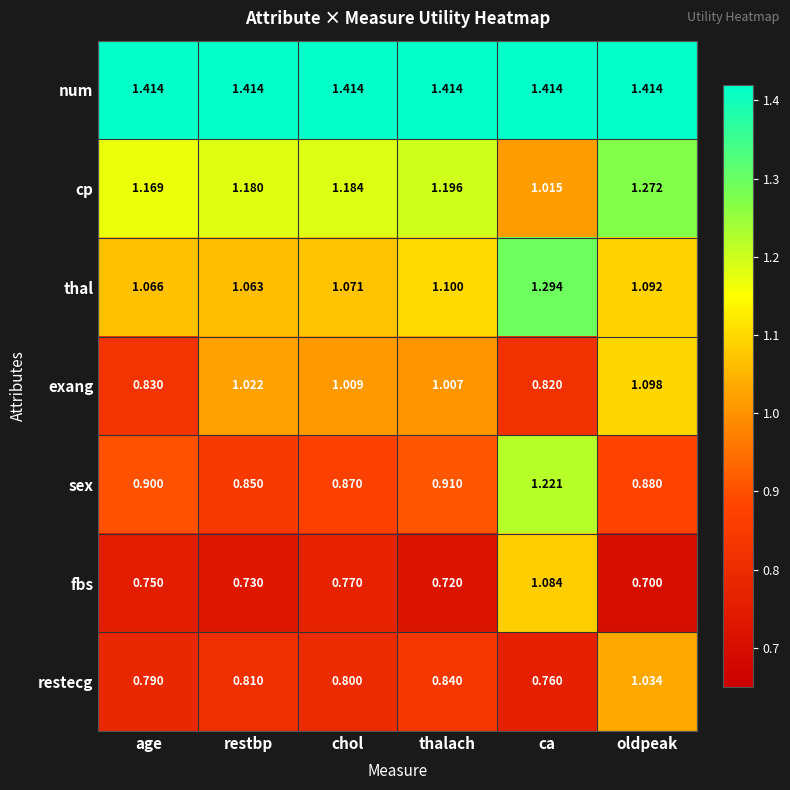

At which category is the sum across all series the highest?

ca